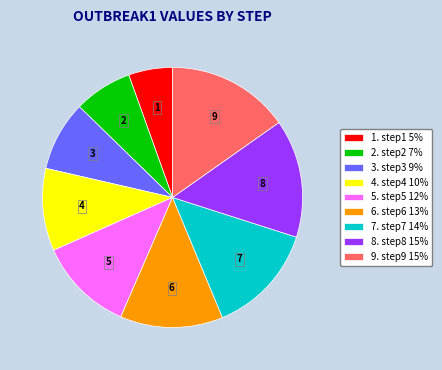

Between 6. step6 13% and 4. step4 10%, which is larger?

6. step6 13%